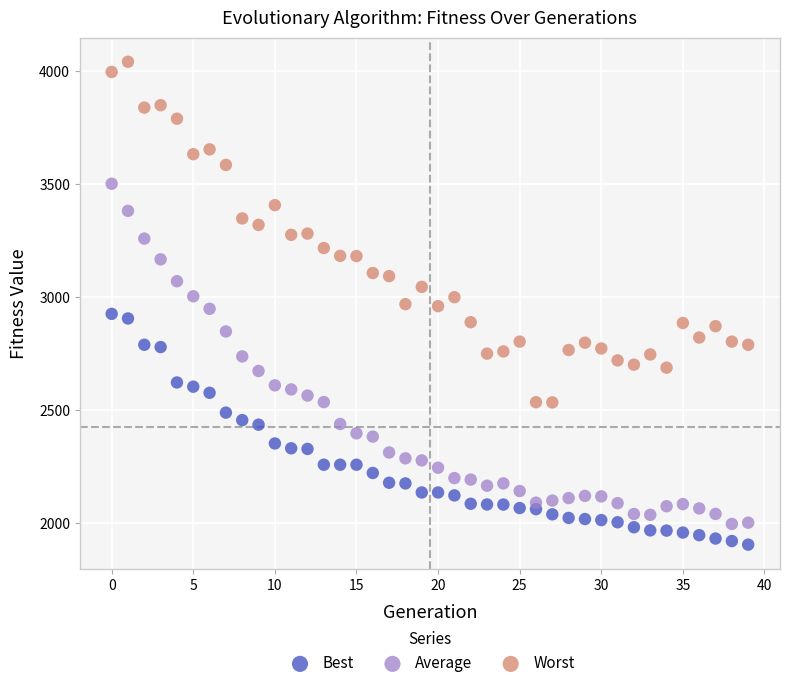

Across all data points, what is the range of Y values (max minus min)?

2139.8